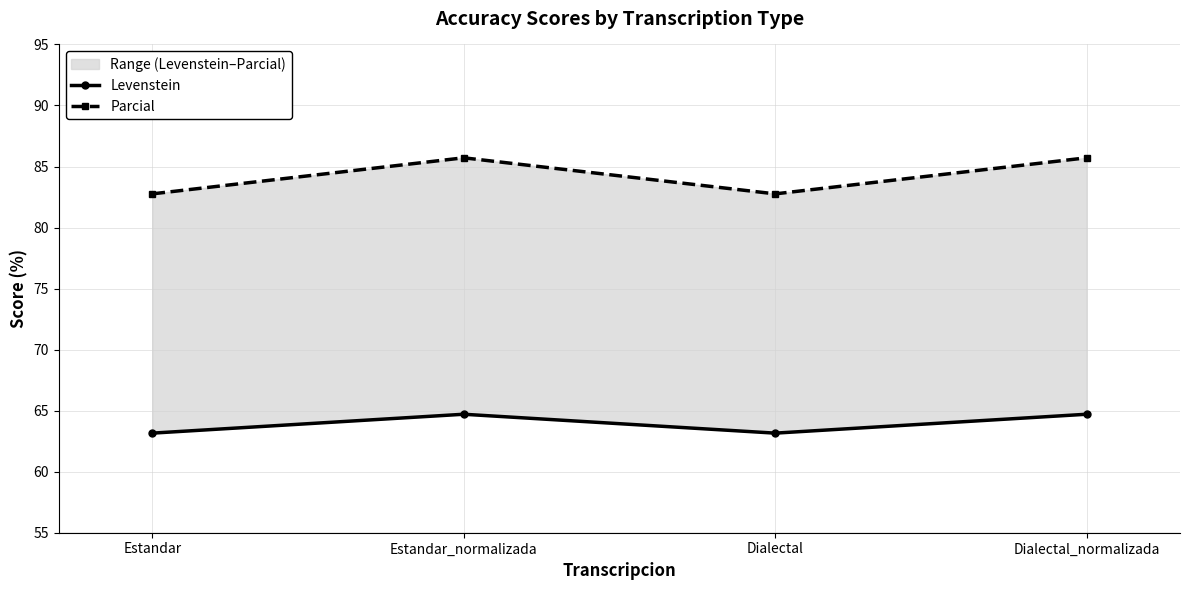

What is the sum of the Levenstein values at Dialectal_normalizada and Estandar_normalizada?

129.4